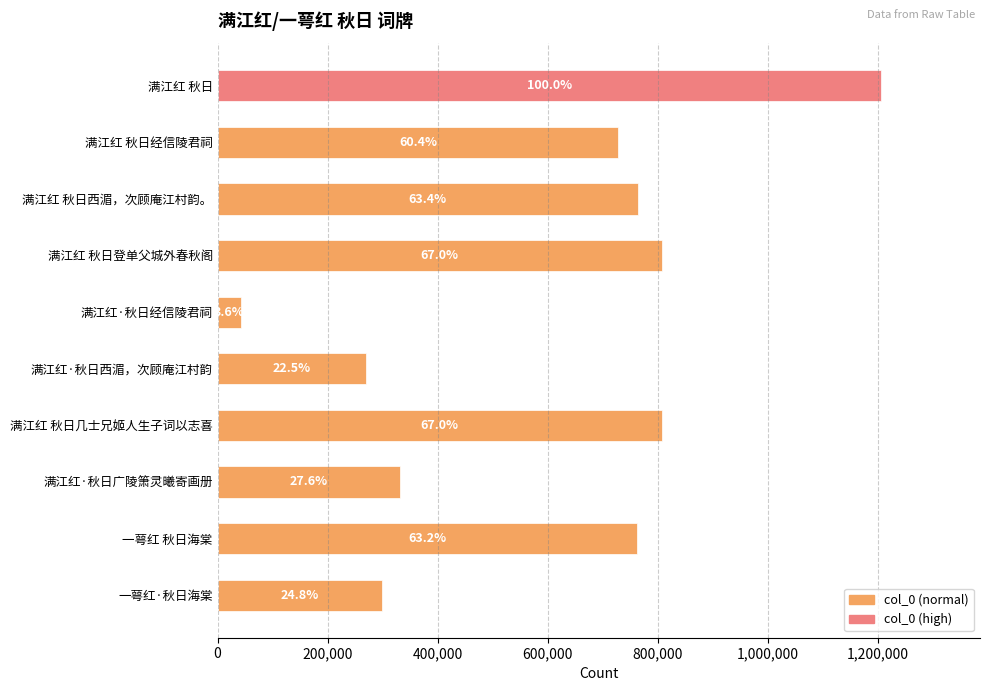

What is the sum of all values?

6018669